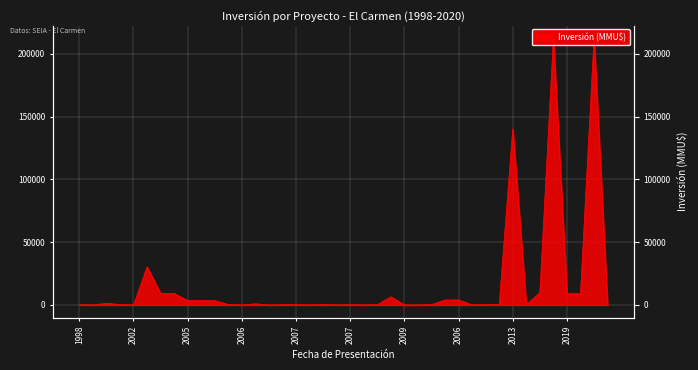

The chart shows a value of 300 at 2007. True or false?

True